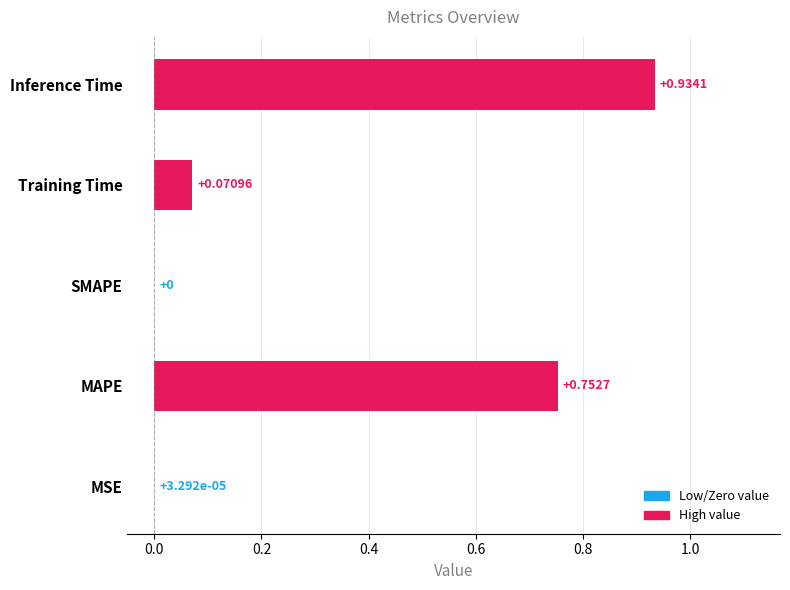

Are the bars grouped side by side (vs. stacked)?

No